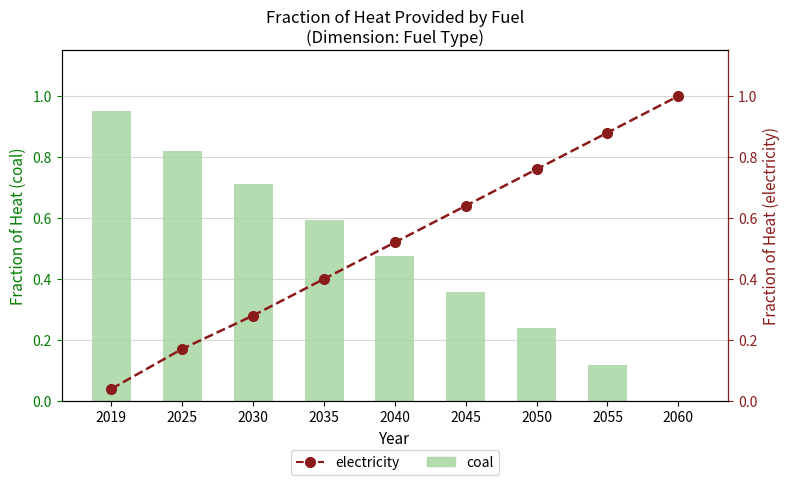

Rank the series by their average value, from lowest to highest.

coal, electricity